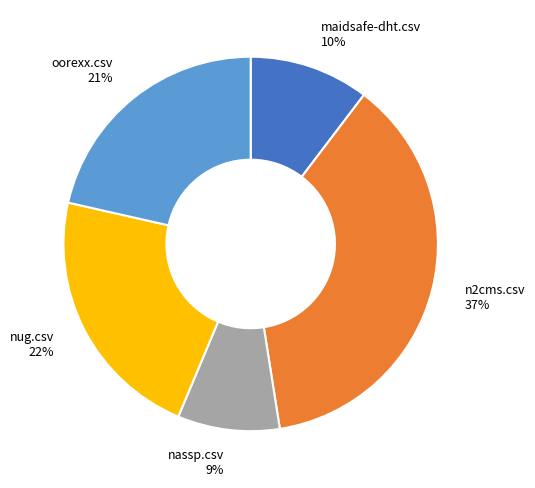

Is it true that nug.csv is 8% of the pie?

False